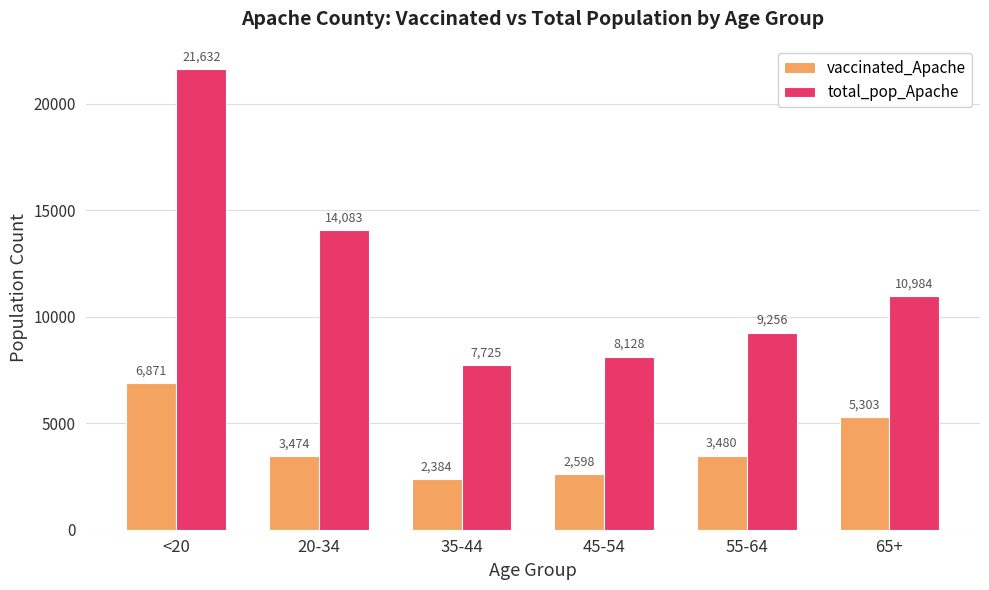

At how many categories does at least one series exceed 8441?

4